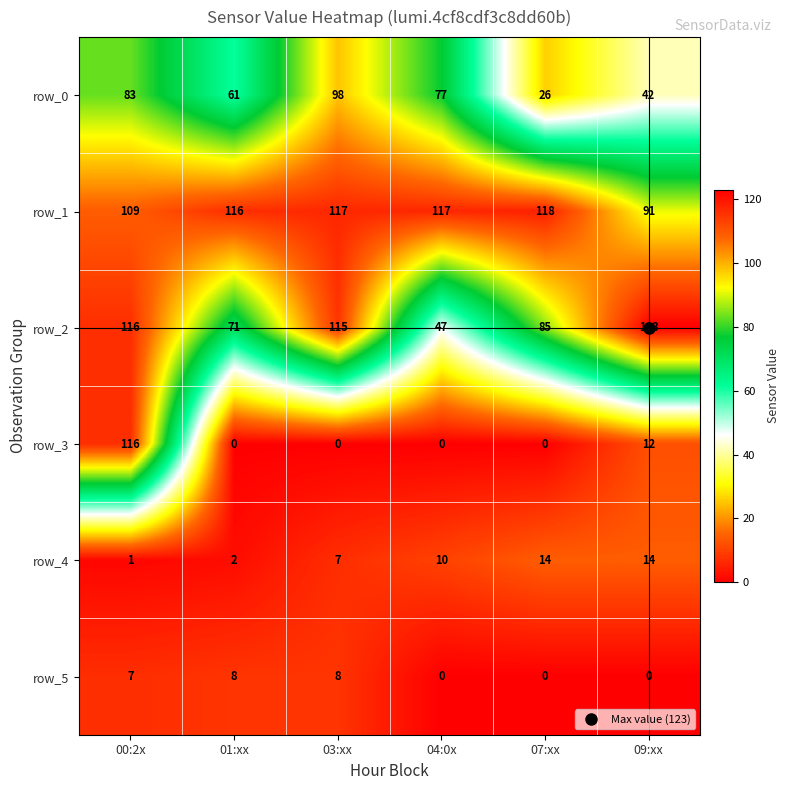

What is the difference between the maximum and second lowest values in the row_4 series?

12